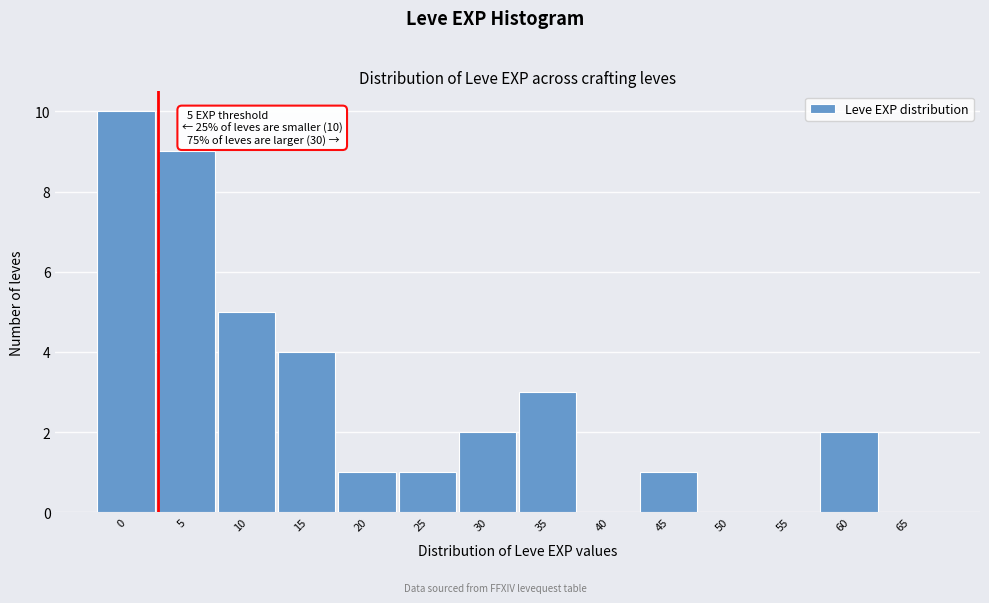

Reading right to left, list all the values displayed in this chart.

65=0	60=2	55=0	50=0	45=1	40=0	35=3	30=2	25=1	20=1	15=4	10=5	5=9	0=10